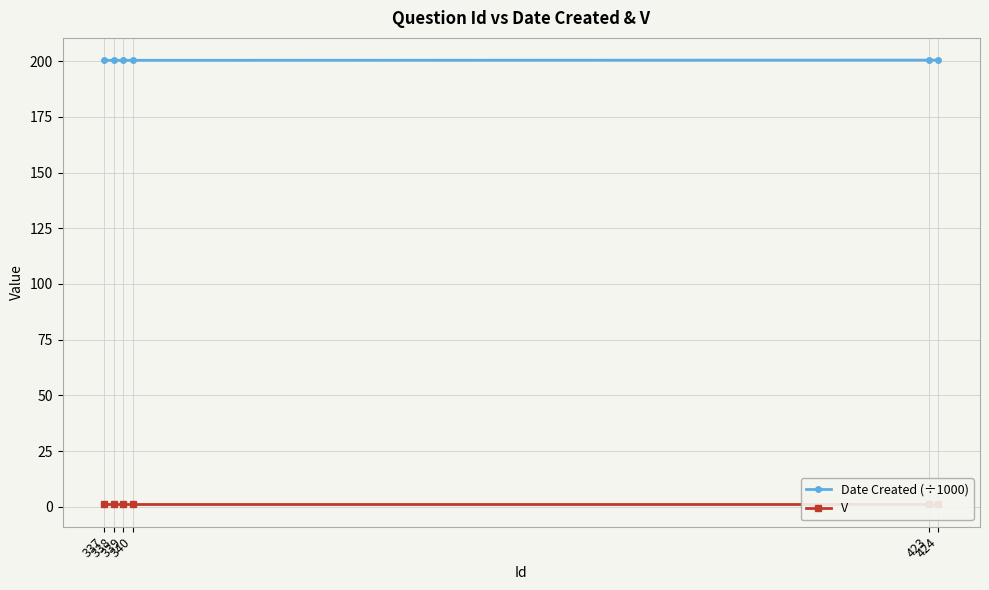

At which label is V closest to 1?

337